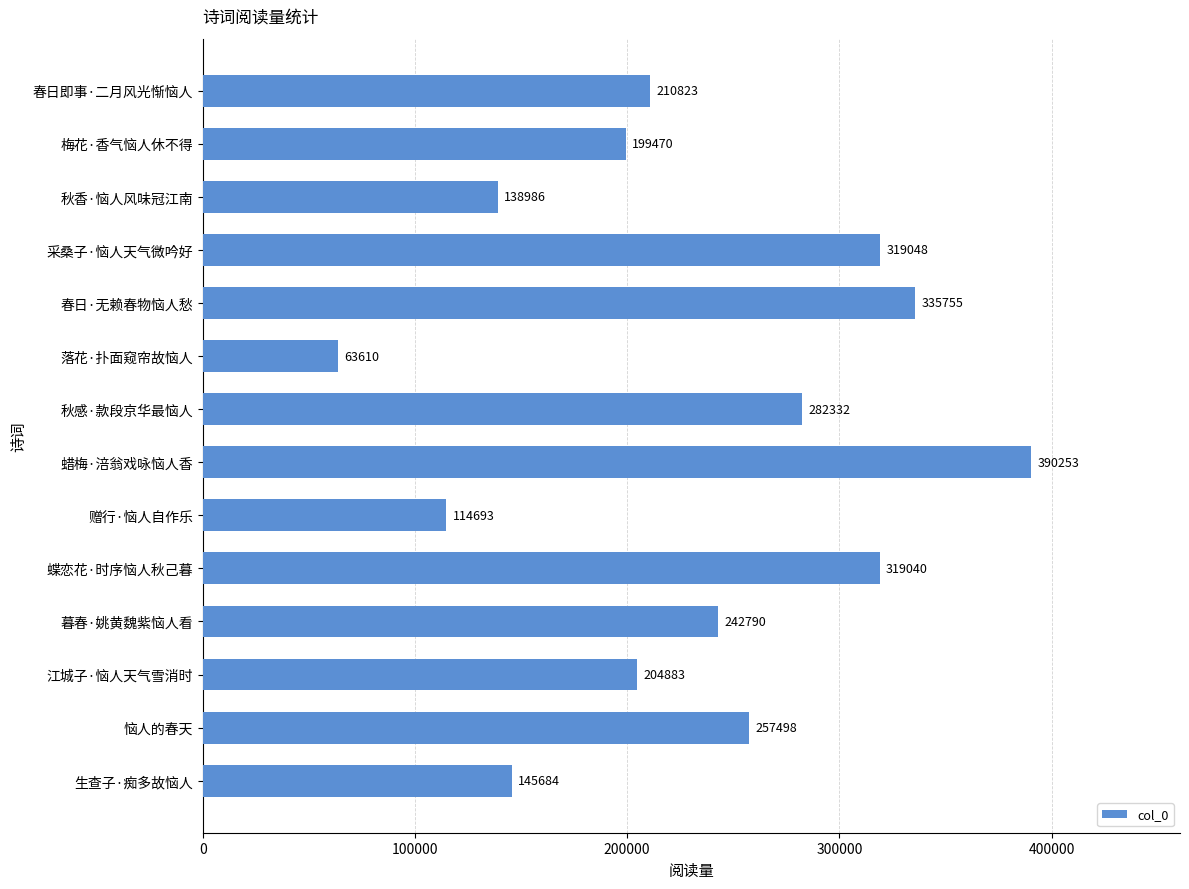

The chart shows a value of 199470 at 梅花·香气恼人休不得. True or false?

True